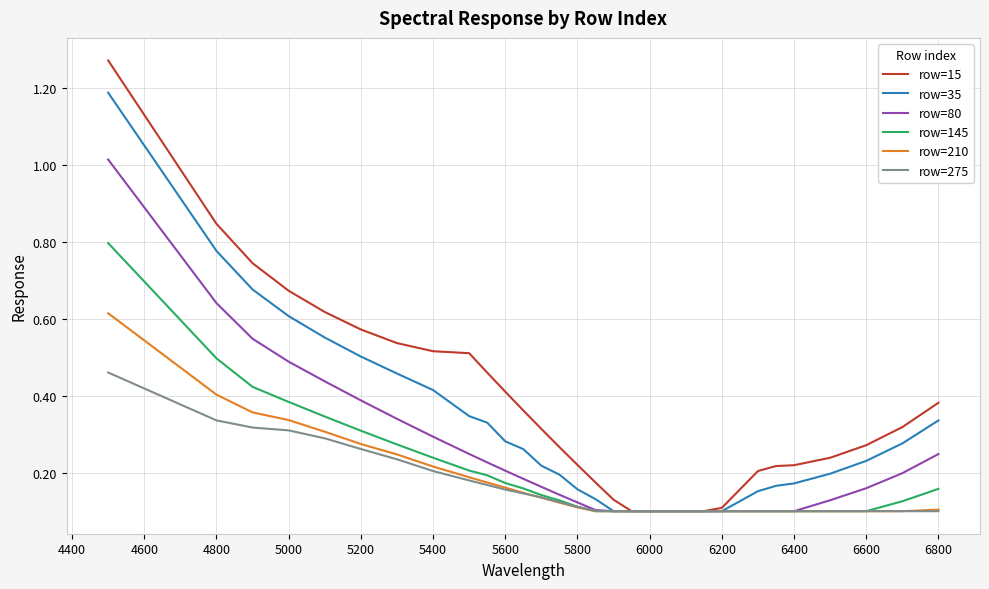

List the series in order of their peak value, lowest first.

row=275, row=210, row=145, row=80, row=35, row=15